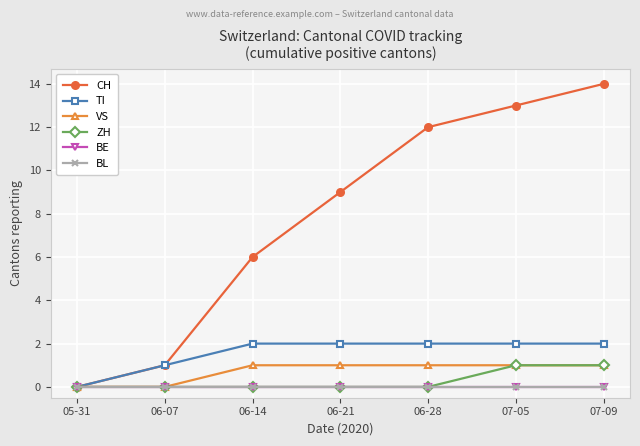

Does the chart have visible grid lines?

Yes